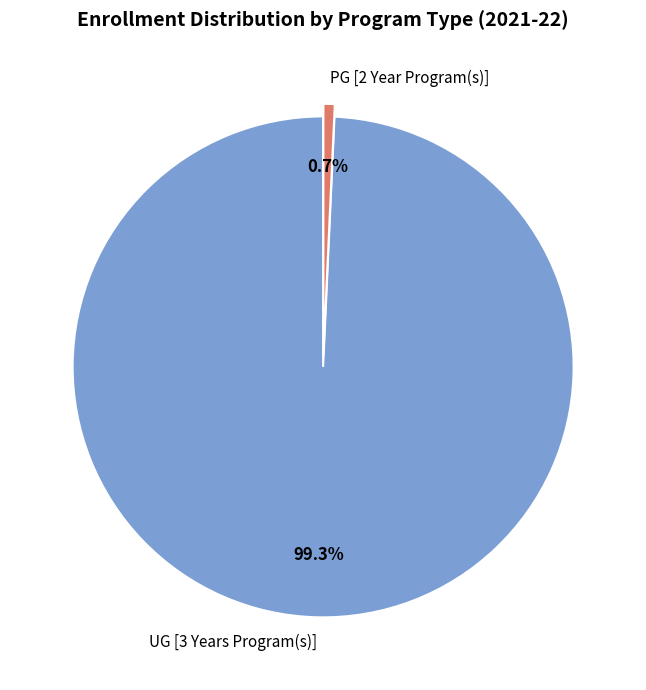

Does any single category account for the majority?

Yes